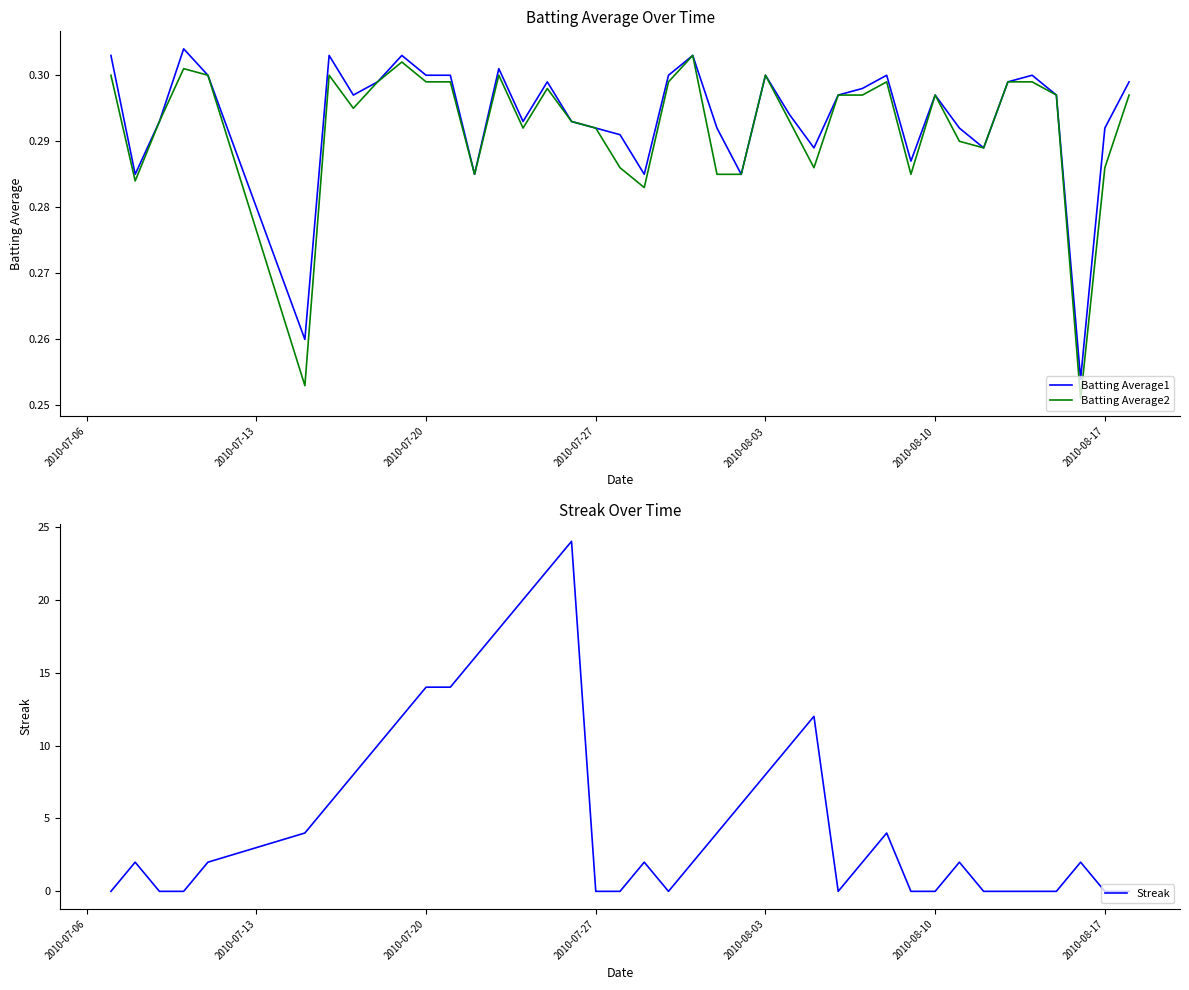

Rank the series by their maximum value, from highest to lowest.

Streak, Batting Average1, Batting Average2